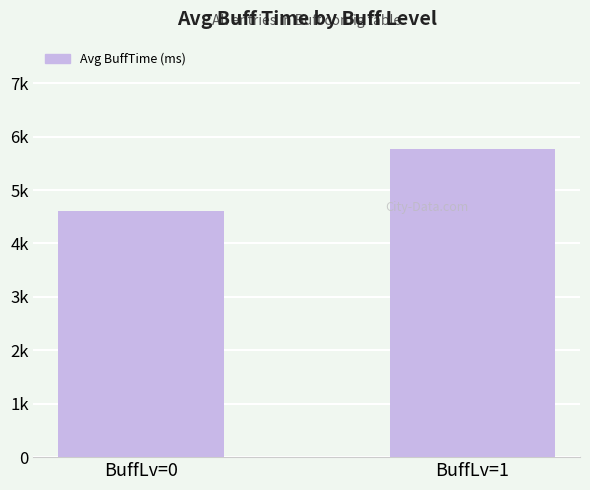

Does the chart contain stacked bars?

No